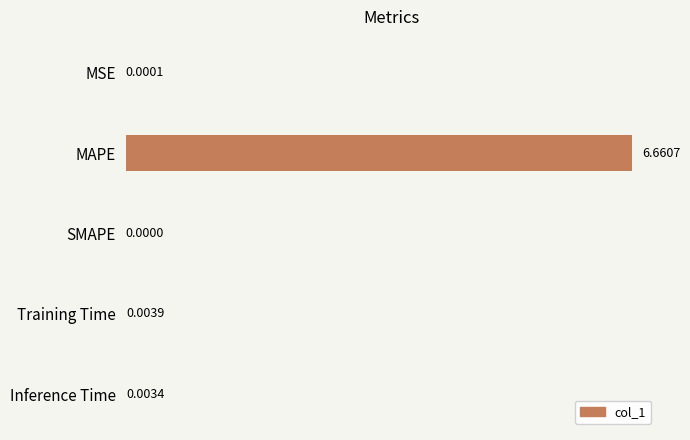

Which has a higher value, Inference Time or SMAPE?

Inference Time